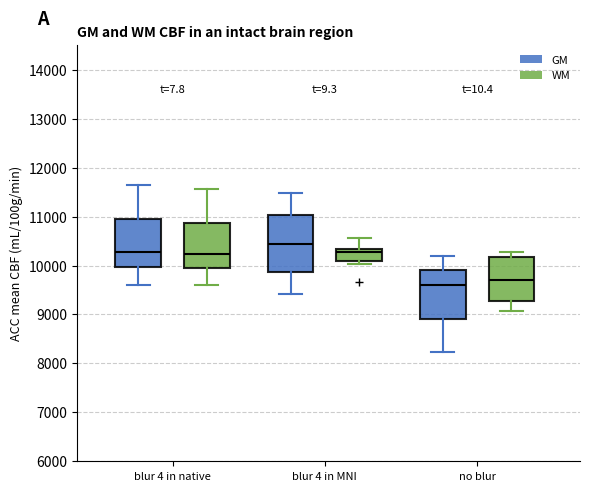

Which box is the tallest, from its lower edge to its upper edge?

blur 4 in MNI (GM)